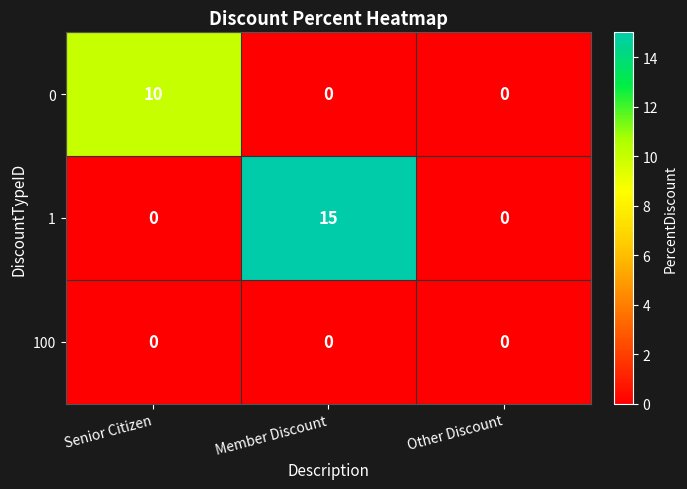

Which label corresponds to the largest value in the chart?

Member Discount